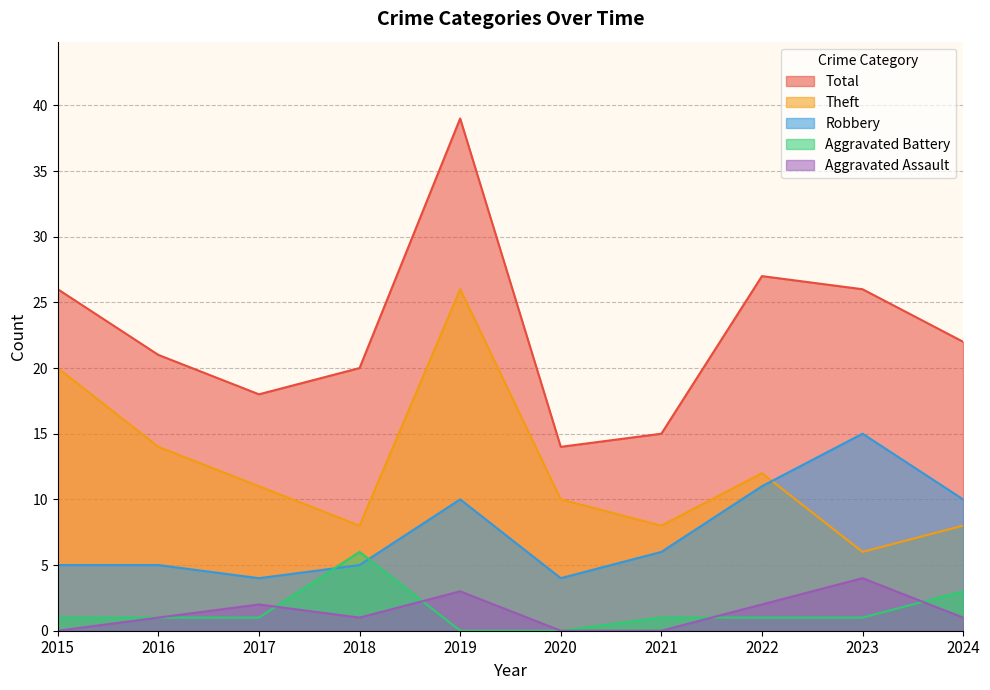

What is the value of the Total point at the 5th from the left?

39